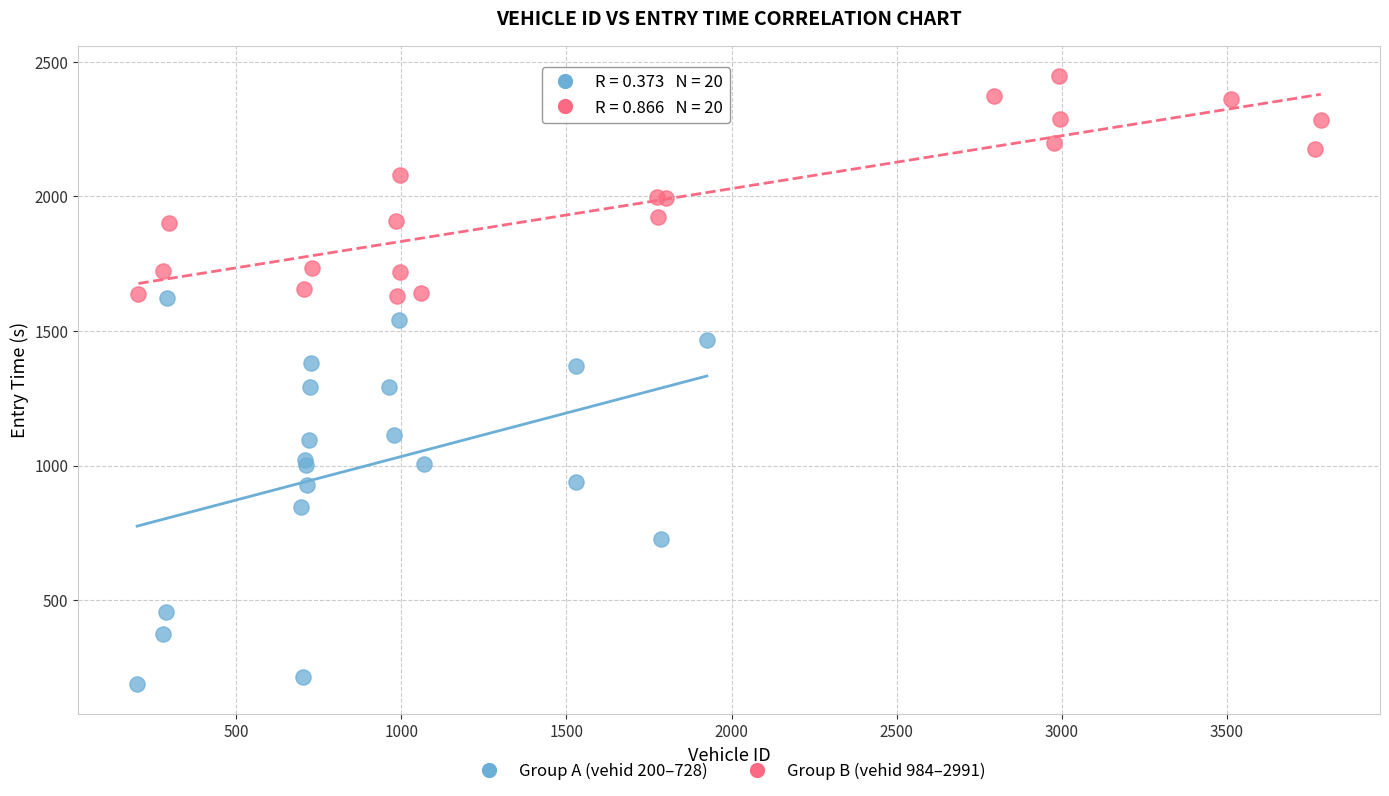

Which series reaches the maximum Y coordinate?

Group B (vehid 984–2991)